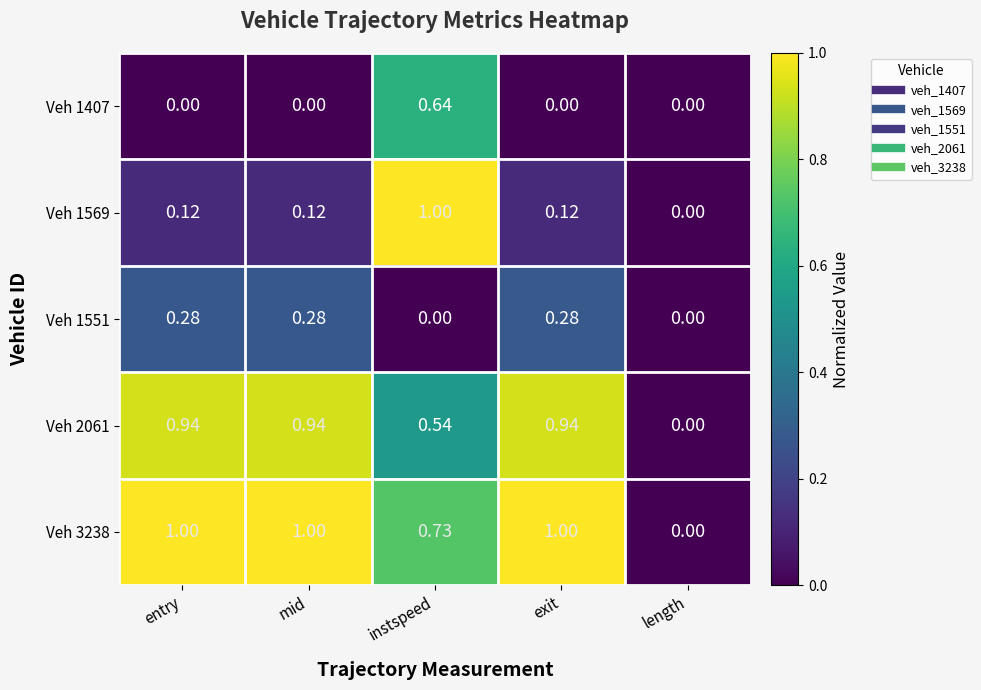

Where is Veh 2061 nearest to the value 0?

length